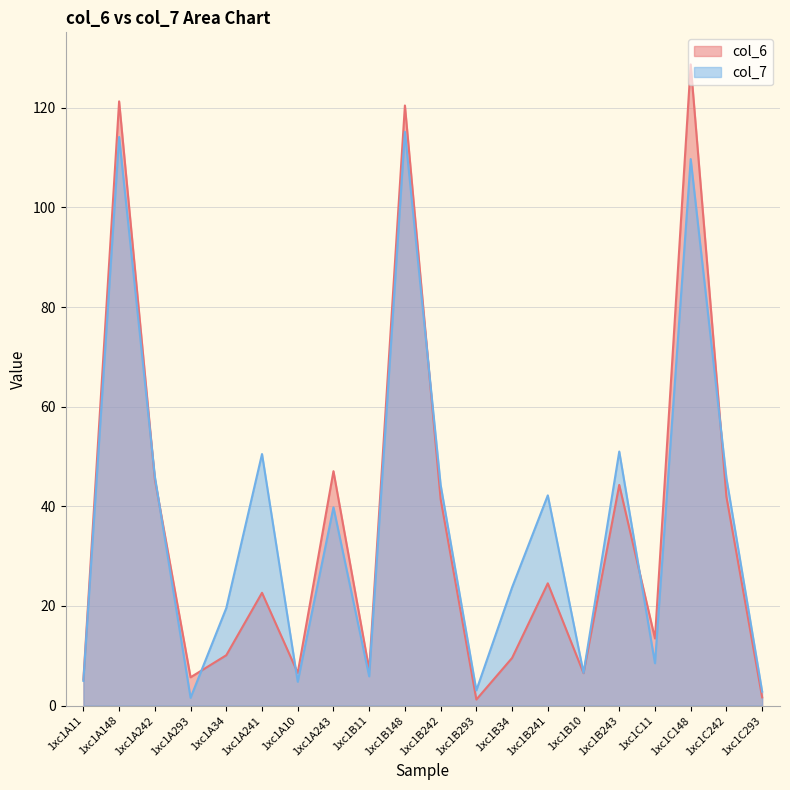

Which series has the largest total across all categories?

col_7